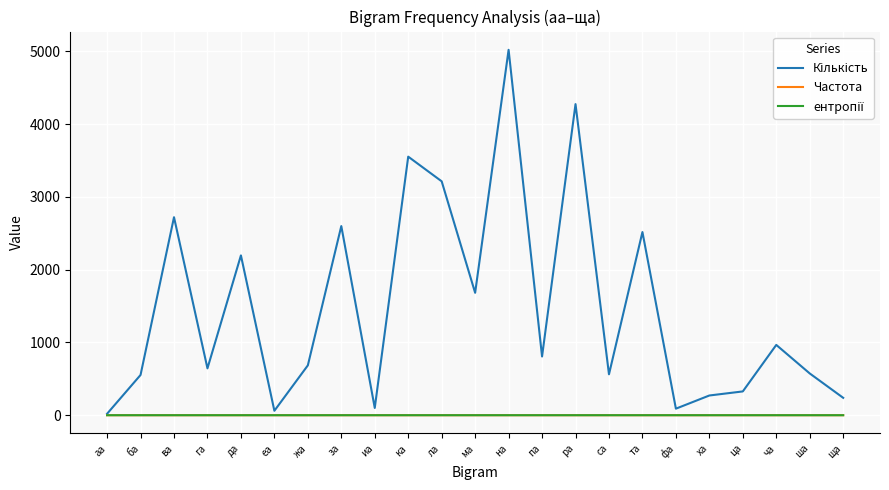

At which category is the sum across all series the highest?

на